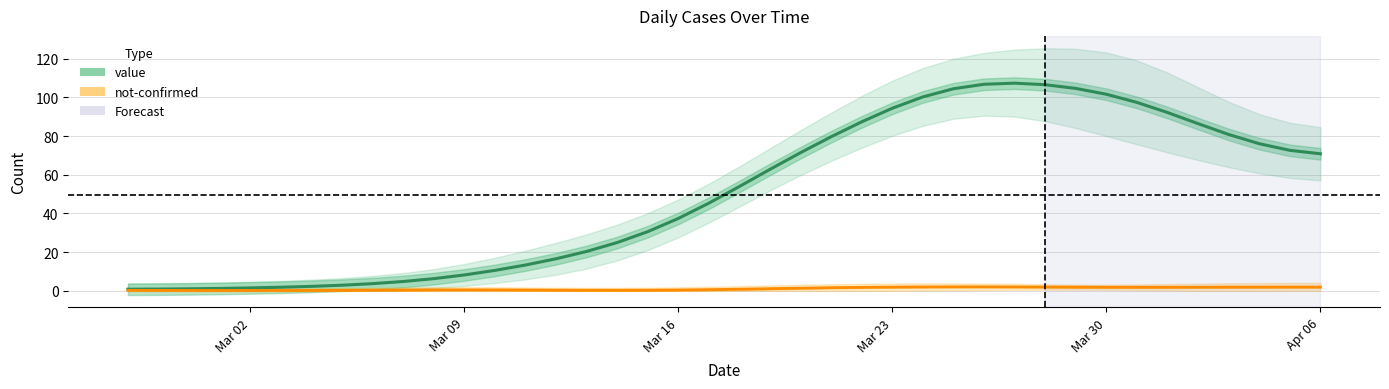

Is this an area chart (filled region under the line)?

No